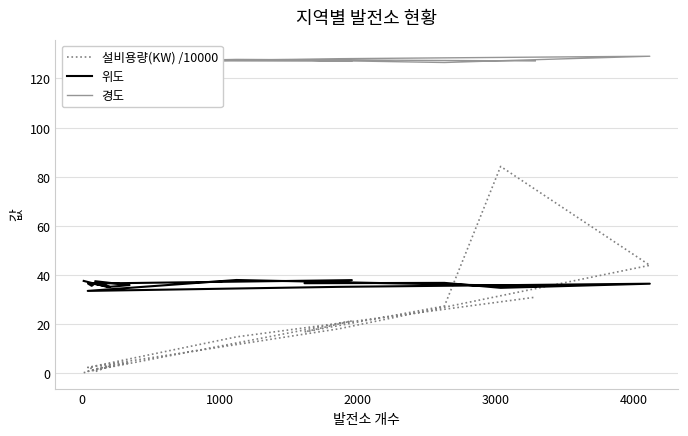

Does the chart display data point markers on the line(s)?

No